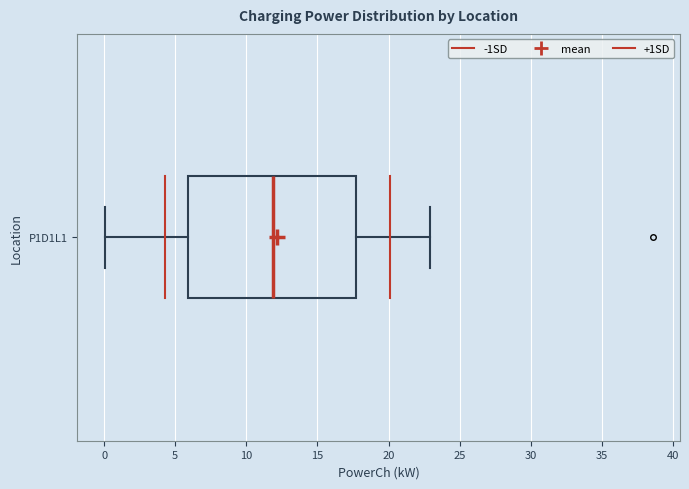

Read this box plot against the x-axis: the position of the median line, the range covered by the box, and the ends of both whiskers. The values are not printed on the chart, so give them approximately, as read against the axis.

median 12.0, box 6.0 to 17.5, whiskers 0.0 to 23.0